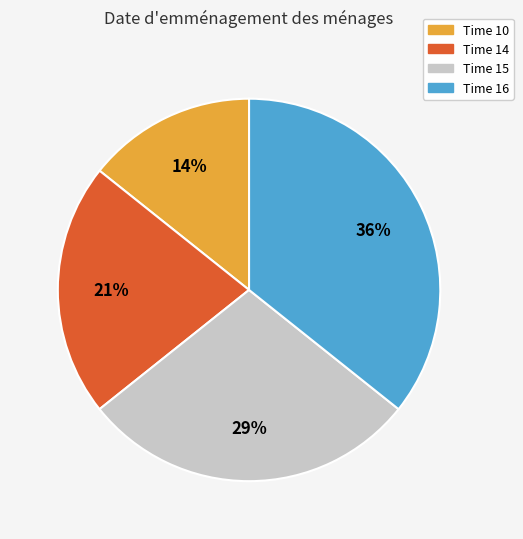

To the nearest percent, what is the combined percentage of Time 10 and Time 16?

50%